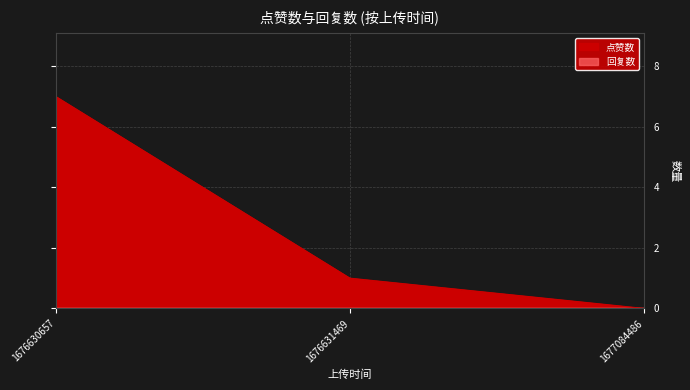

Which label corresponds to the largest value in the chart?

1676630657